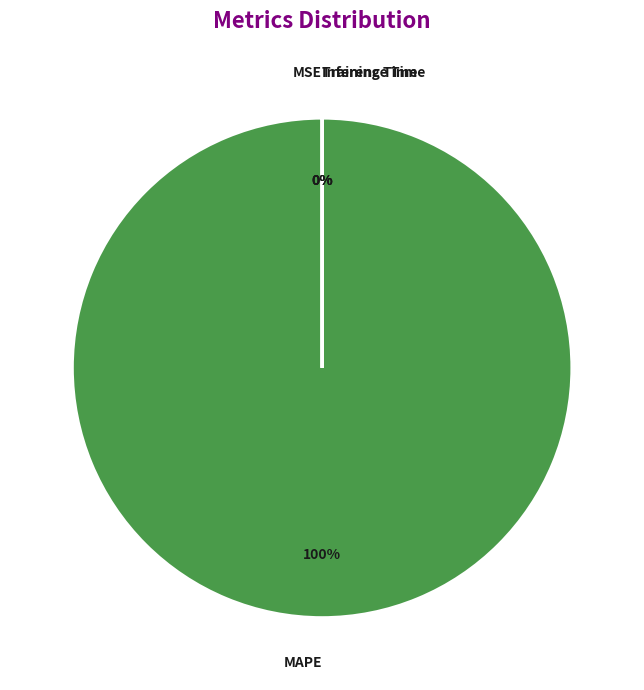

What is the change in value from MSE to MAPE?

+1049.6